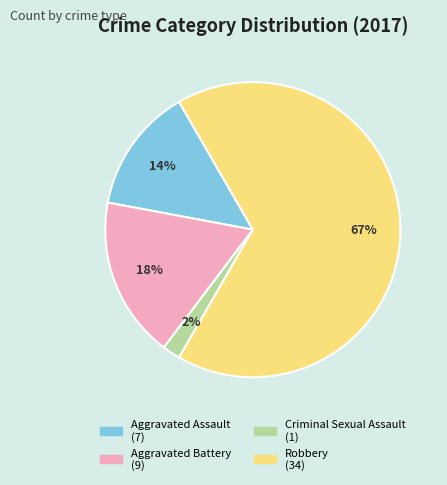

What is the smallest slice in the pie chart?

Criminal Sexual Assault